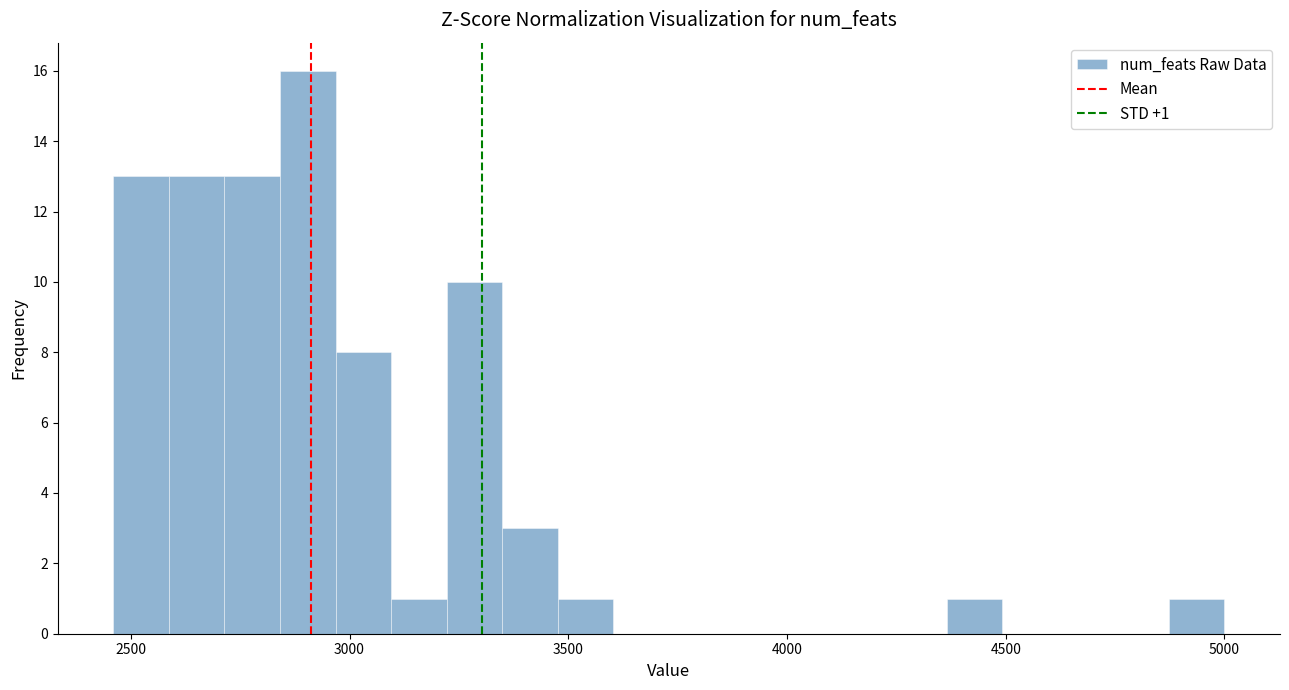

Read against the x-axis, roughly where is the centre of the tallest bar?

2900